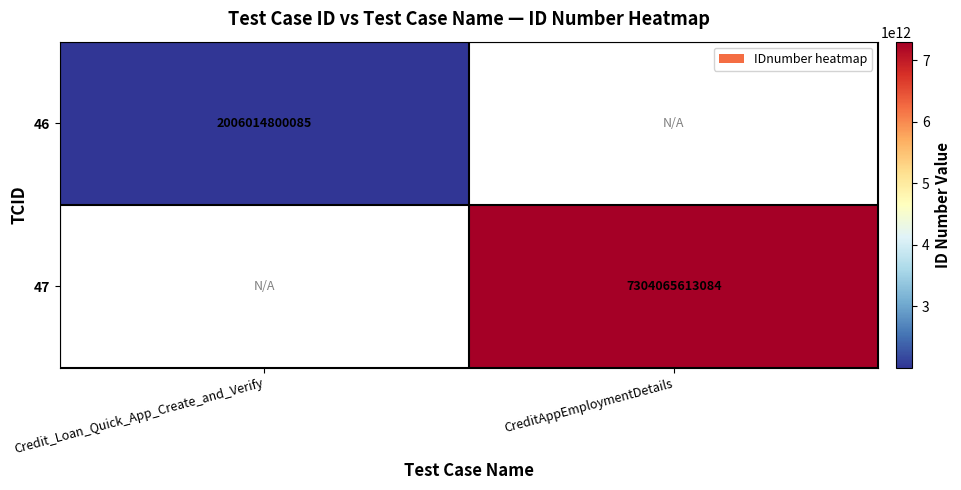

The 47 series shows 7304065613084 at CreditAppEmploymentDetails. True or false?

True